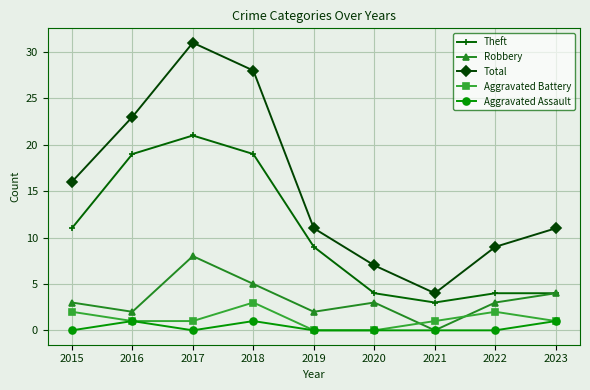

Which series changed the most between 2021 and 2023?

Total